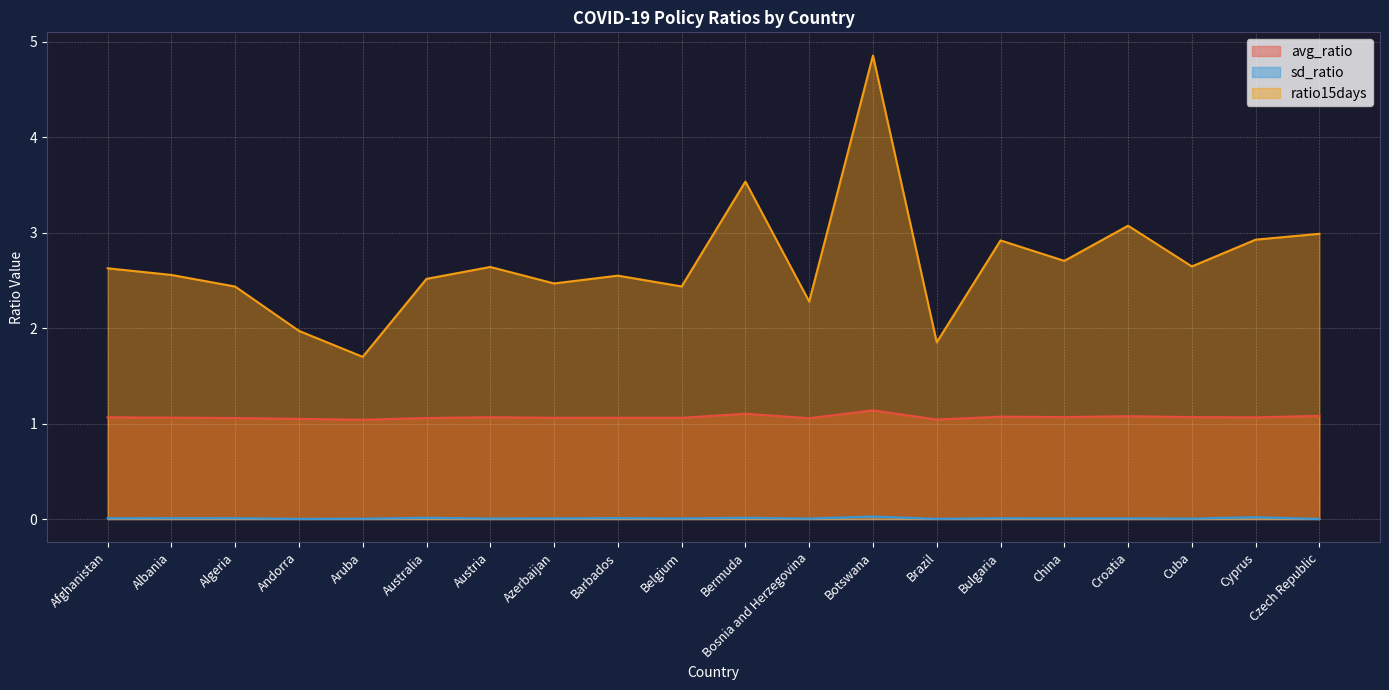

At which category is the sum across all series the highest?

Botswana